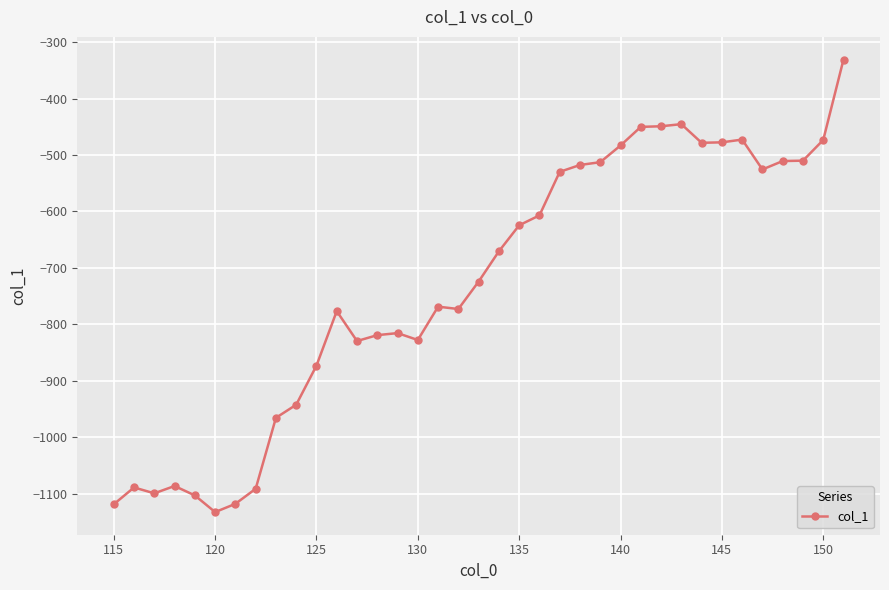

What is the maximum value shown in the chart?

-330.9